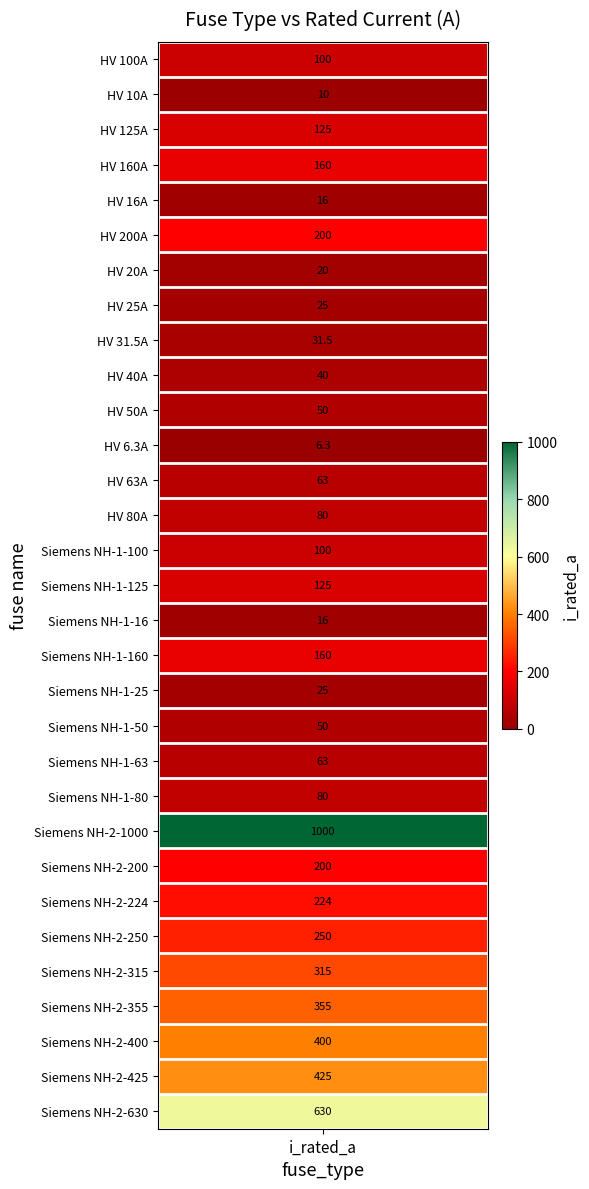

Reading left to right, extract all data points from this chart.

100.0	10.0	125.0	160.0	16.0	200.0	20.0	25.0	31.5	40.0	50.0	6.3	63.0	80.0	100.0	125.0	16.0	160.0	25.0	50.0	63.0	80.0	1000.0	200.0	224.0	250.0	315.0	355.0	400.0	425.0	630.0